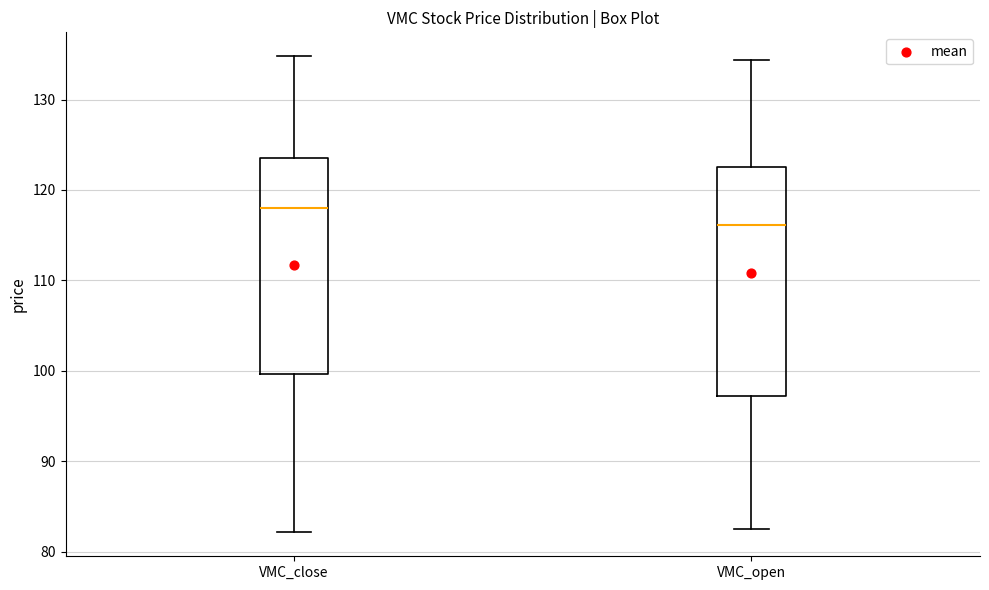

Reading left to right, read every box against the y-axis: the position of its median line, the range the box covers, and the ends of its whiskers. The values are not printed on the chart, so give them approximately, as read against the axis.

VMC_close: median 118, box 100 to 124, whiskers 82 to 135
VMC_open: median 116, box 97 to 123, whiskers 82 to 134